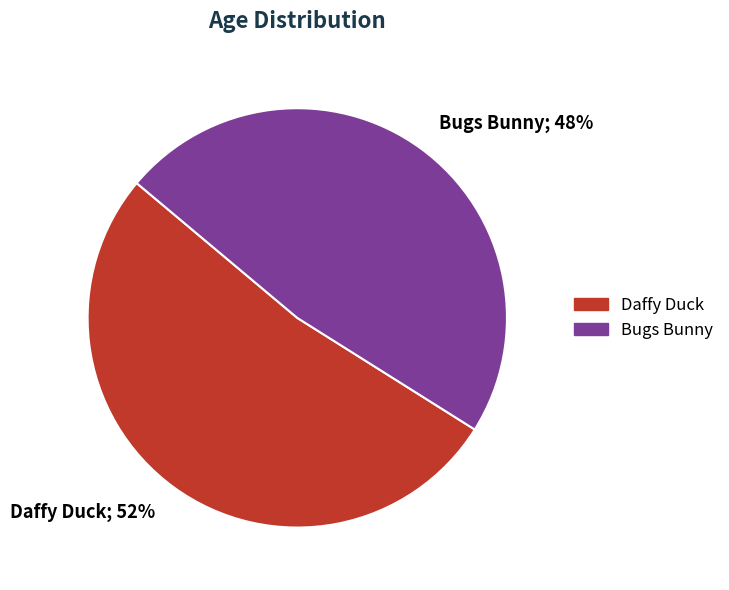

What percentage is the Bugs Bunny slice, to the nearest percent?

48%